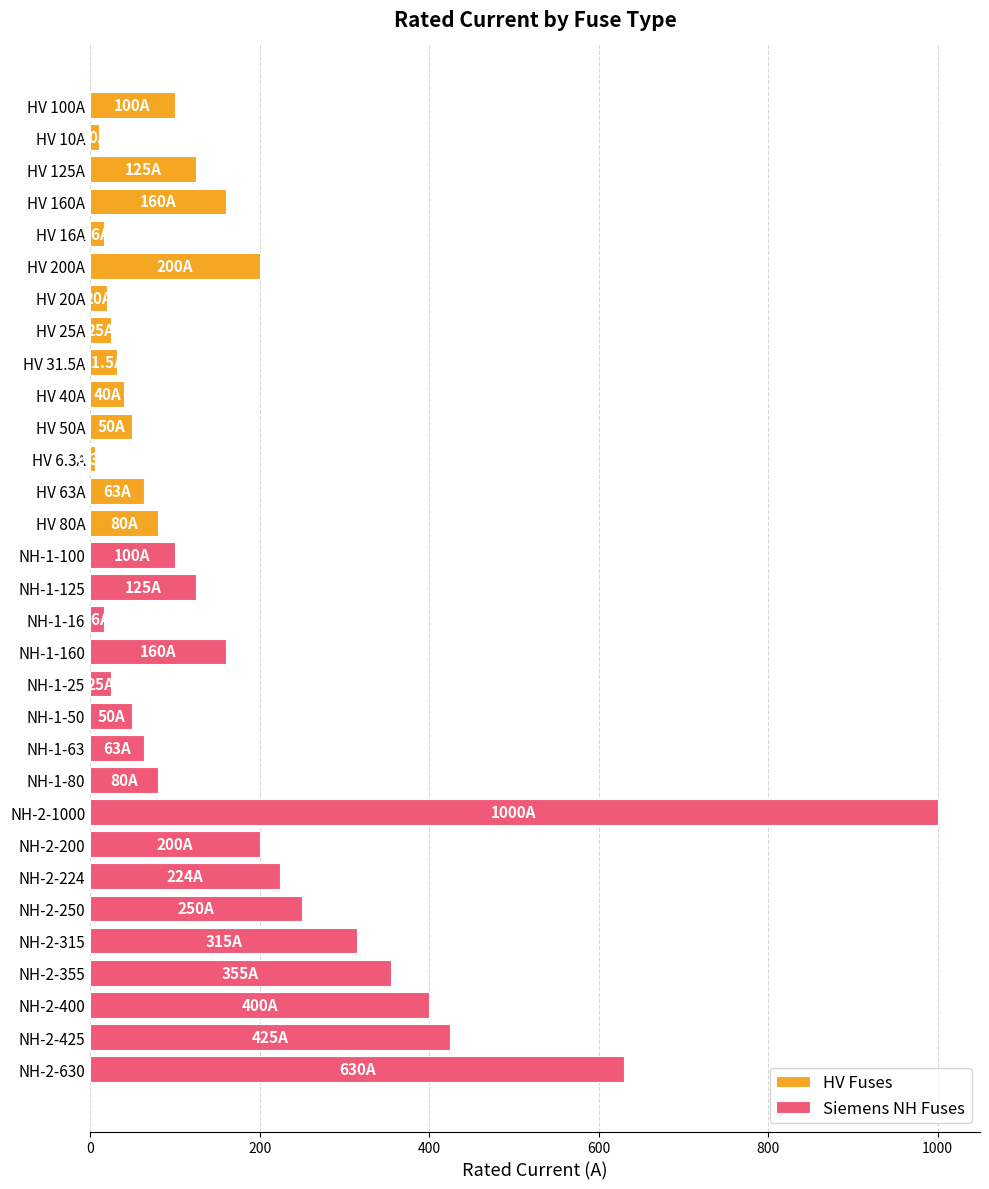

How many data points are less than 100?

15